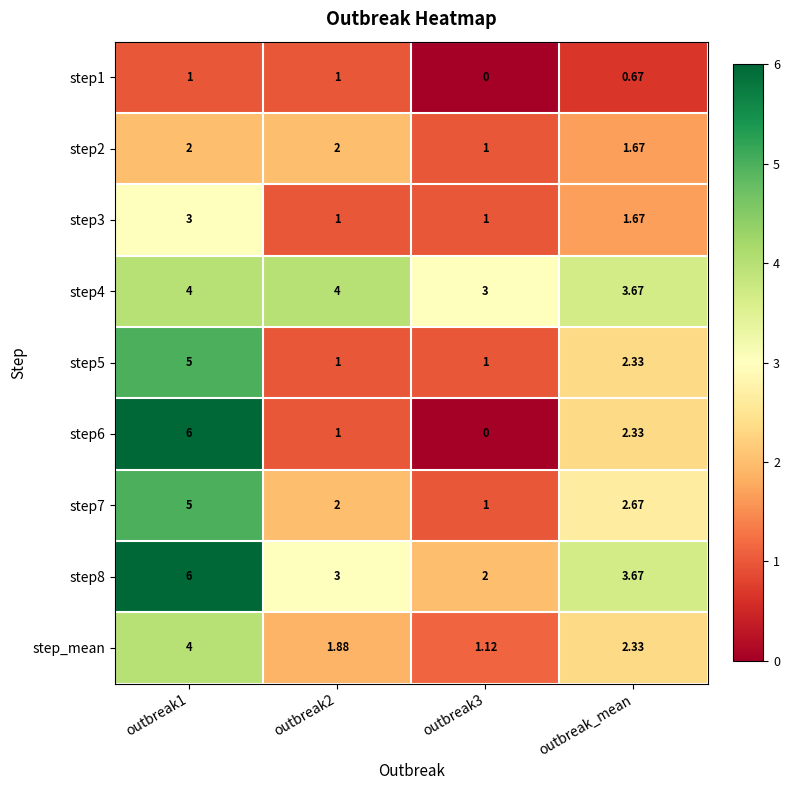

At which label is step7 closest to 3?

outbreak_mean